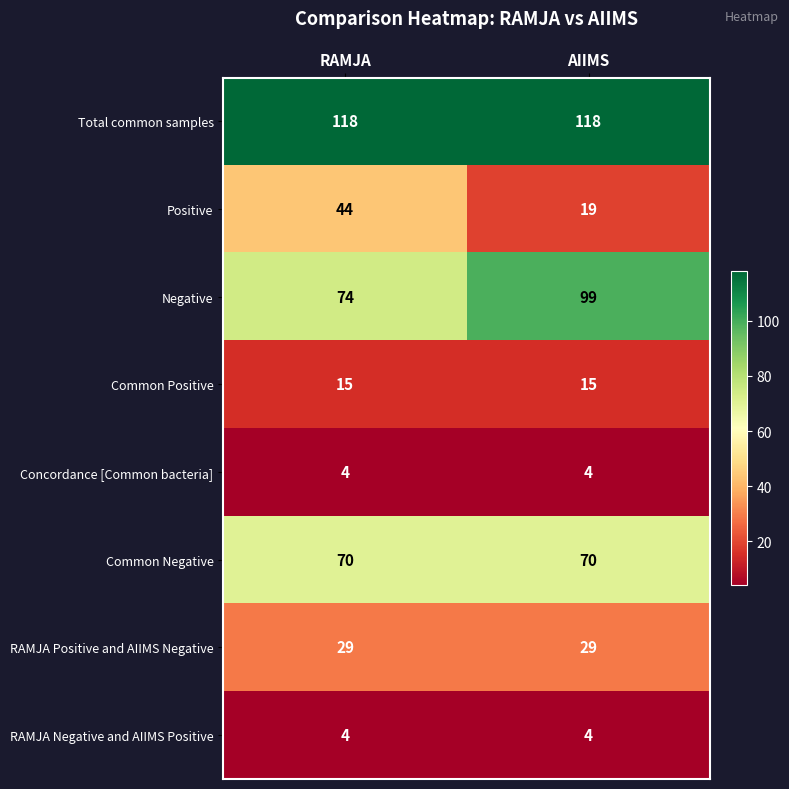

The value of Common Positive at RAMJA is 3. True or false?

False